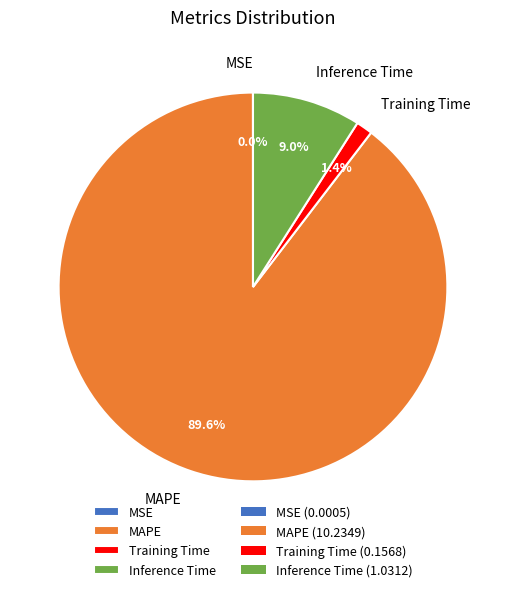

Between Training Time and Inference Time, which is larger?

Inference Time